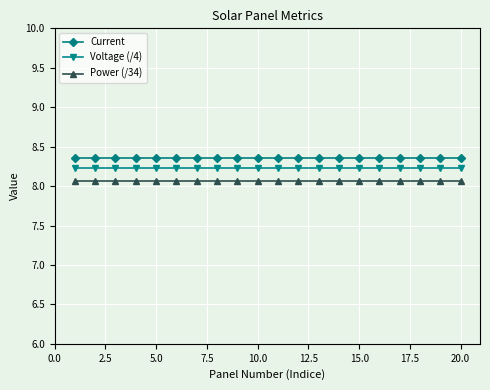

True or false: Power (/34) and Current cross at least once.

False